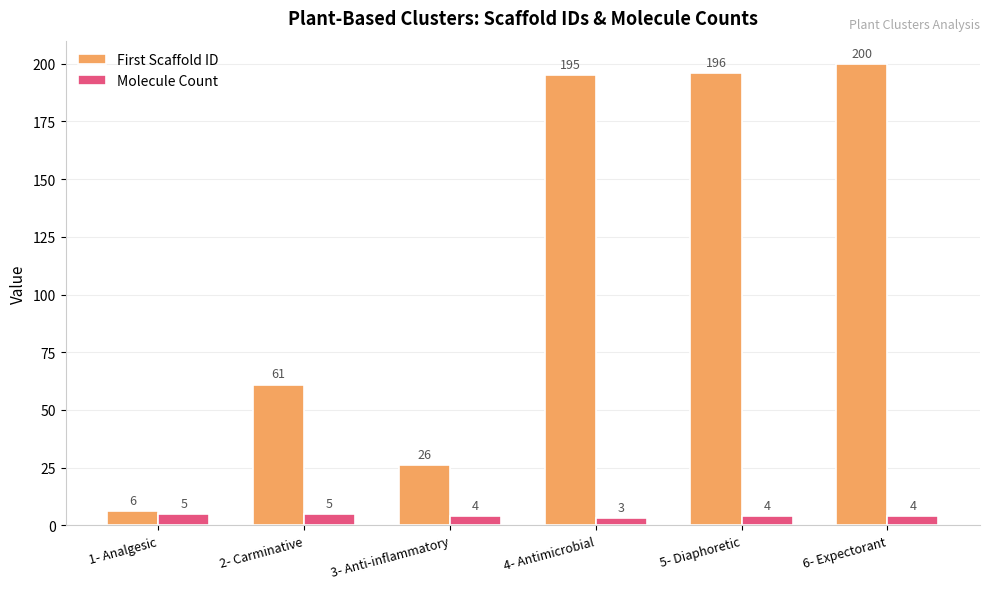

At which category does the chart reach its peak across all series?

6- Expectorant